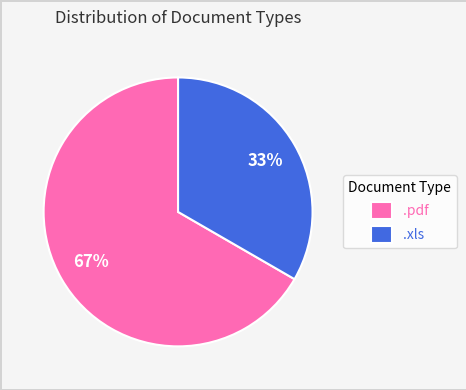

Count the number of slices in the pie.

2